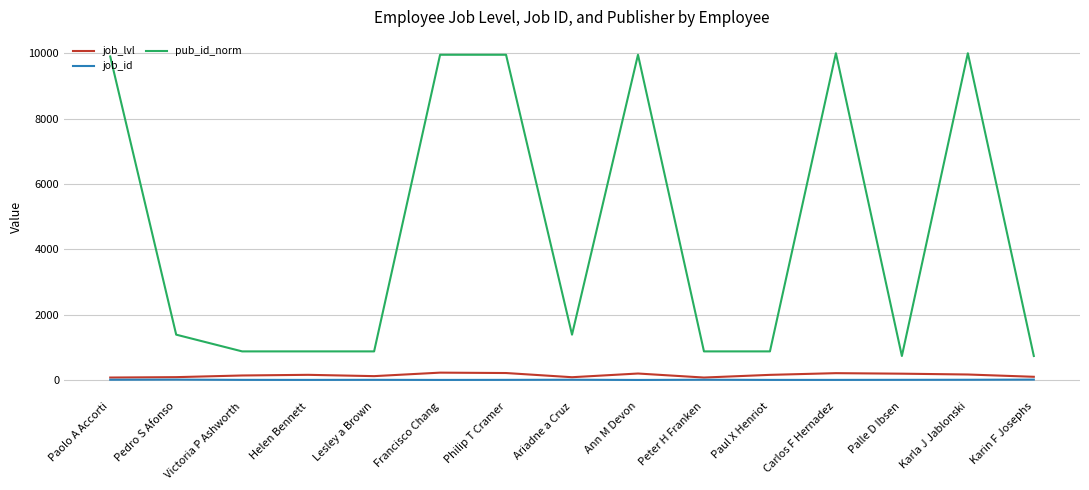

How many series are shown in this chart?

3